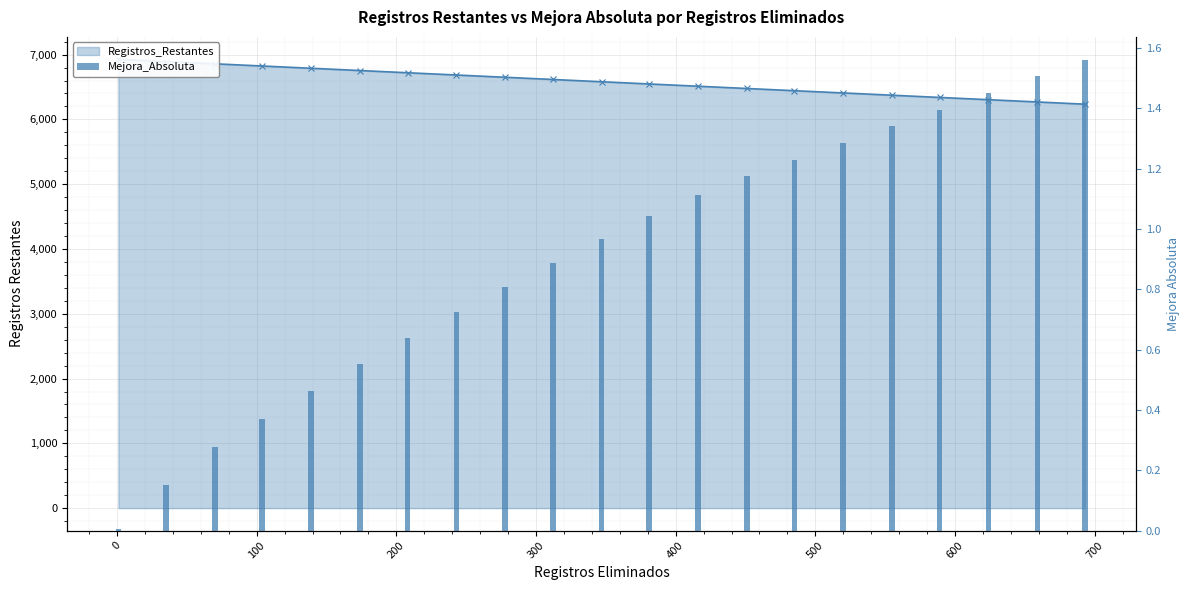

List the series in order of their peak value, highest first.

Registros_Restantes, Mejora_Absoluta